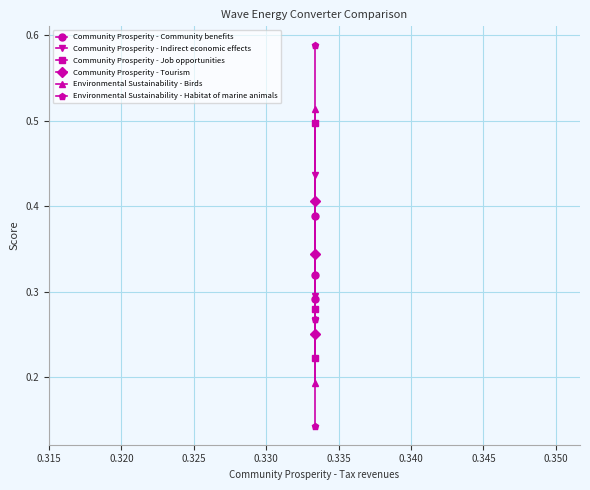

At 0.315, list the series in order from smallest to largest.

Environmental Sustainability - Habitat of marine animals, Environmental Sustainability - Birds, Community Prosperity - Job opportunities, Community Prosperity - Tourism, Community Prosperity - Indirect economic effects, Community Prosperity - Community benefits